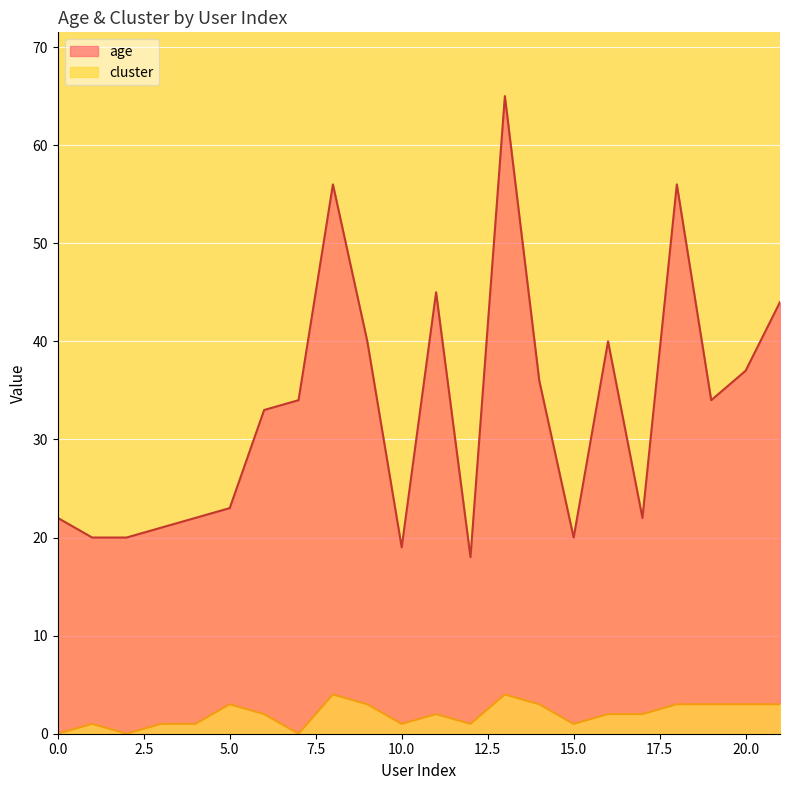

What is the difference between the second highest and minimum values in the age series?

38